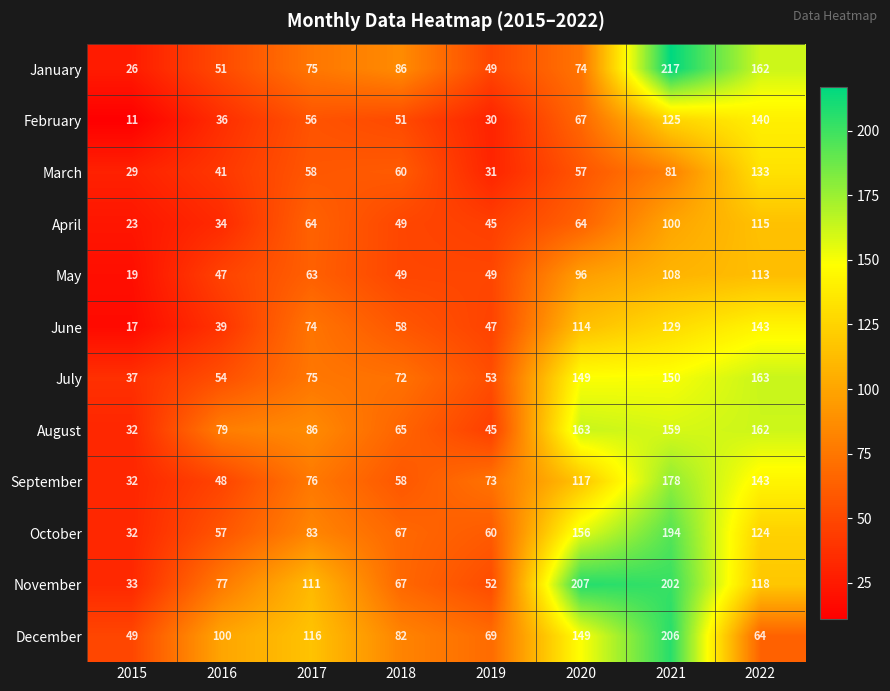

At which label is December closest to 127?

2017